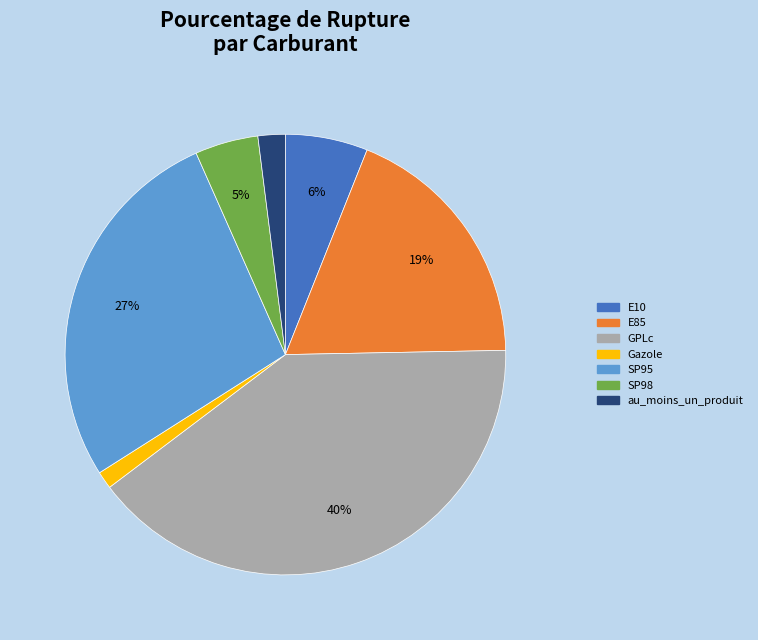

Which category has the biggest portion of the pie?

GPLc